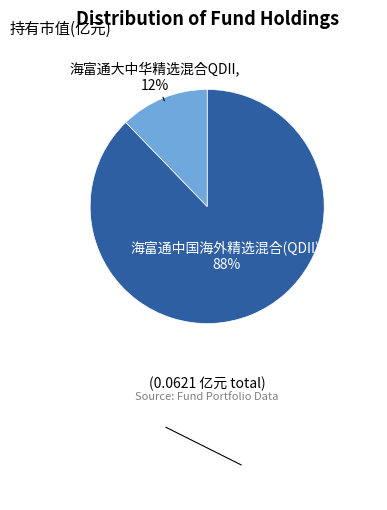

Is it true that 海富通中国海外精选混合(QDII) is 98% of the pie?

False